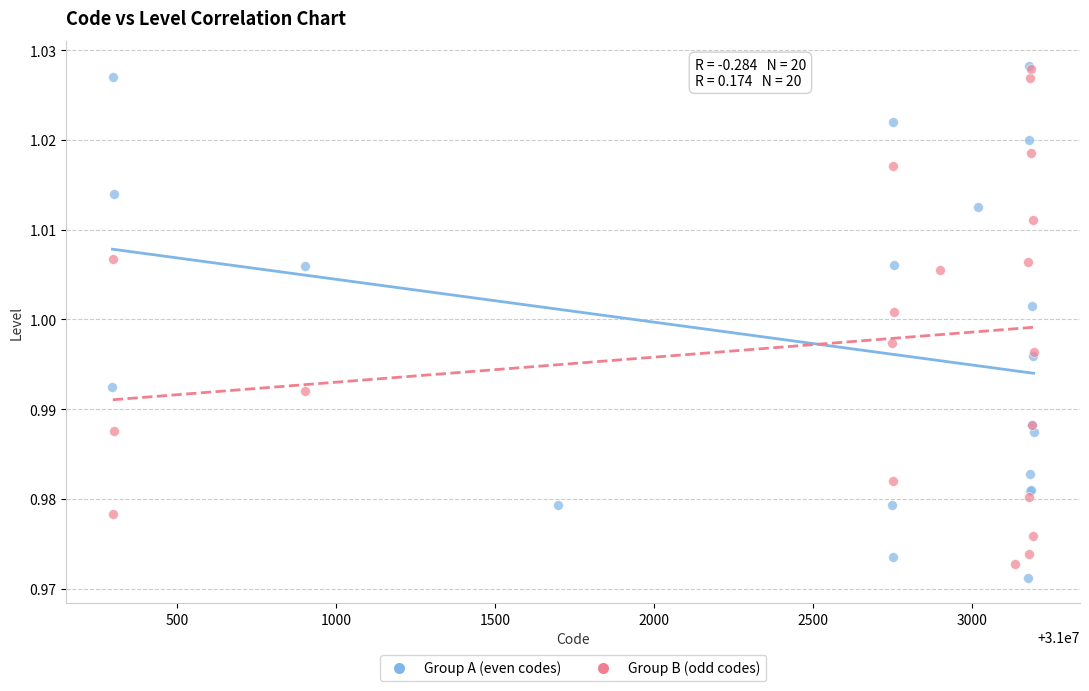

What are all the series names shown in the legend?

Group A (even codes), Group B (odd codes)